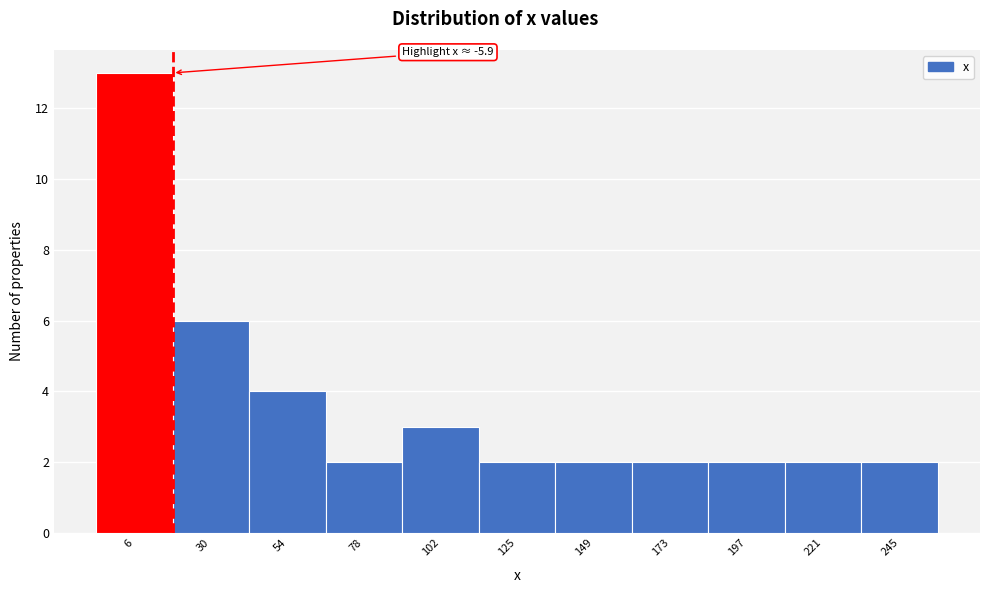

Which range on the x-axis has the tallest bar?

-5 to 20